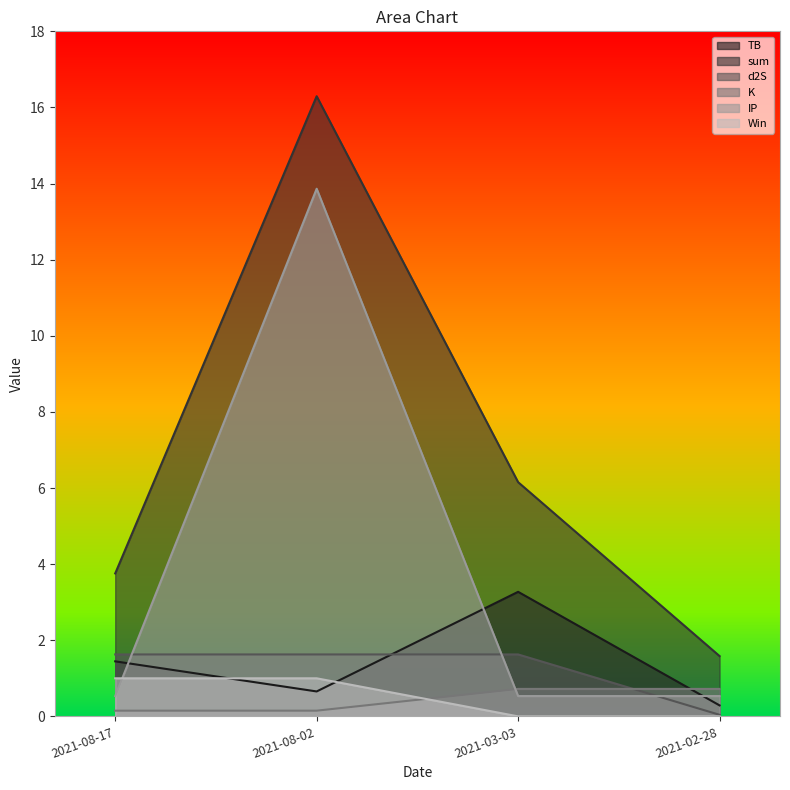

What is the label of the 4th point from the right?

2021-08-17